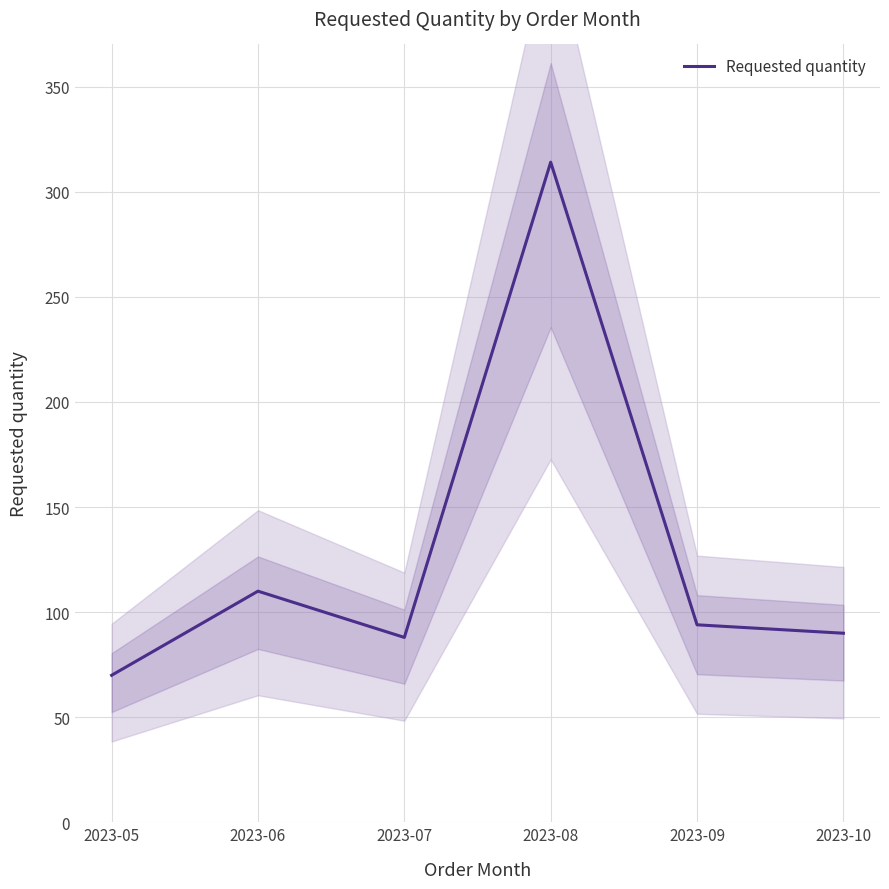

Is this an area chart (filled region under the line)?

No